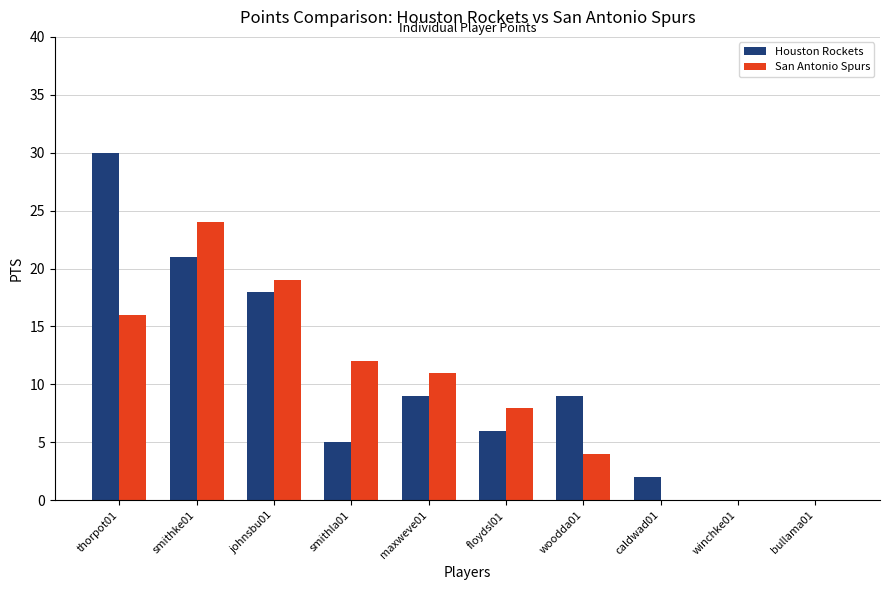

Between smithke01 and woodda01, which series saw the biggest shift?

San Antonio Spurs